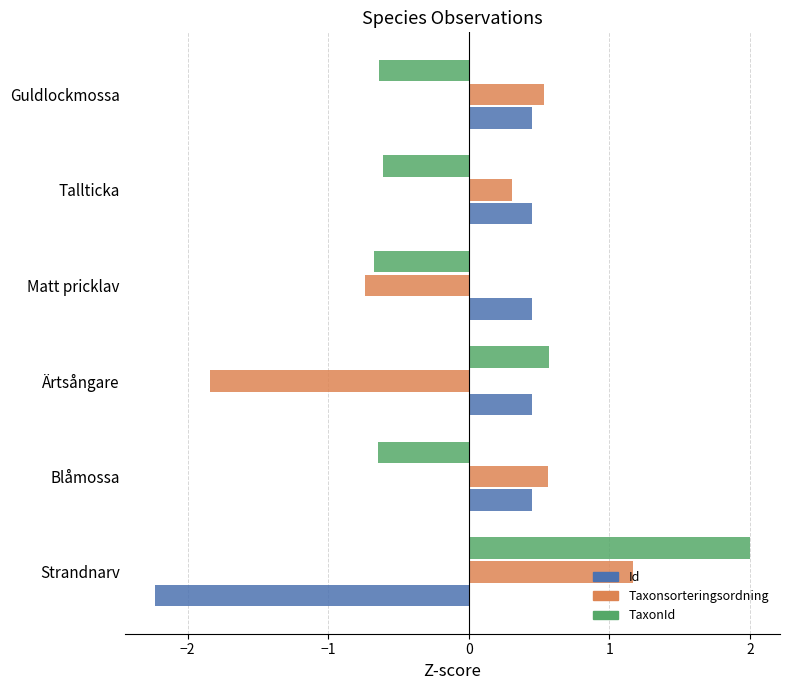

Count the Id values in the range 0 to 1.

5